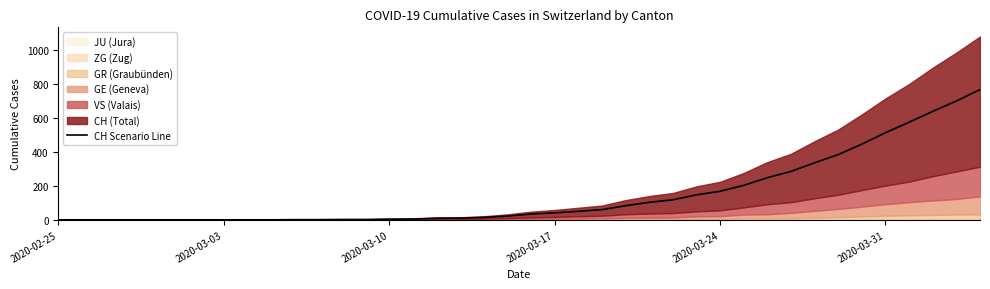

How many data points are above 34?

19